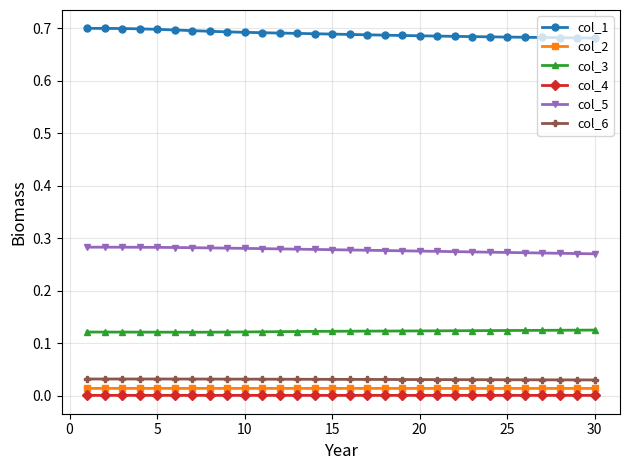

True or false: col_1 and col_2 cross at least once.

False